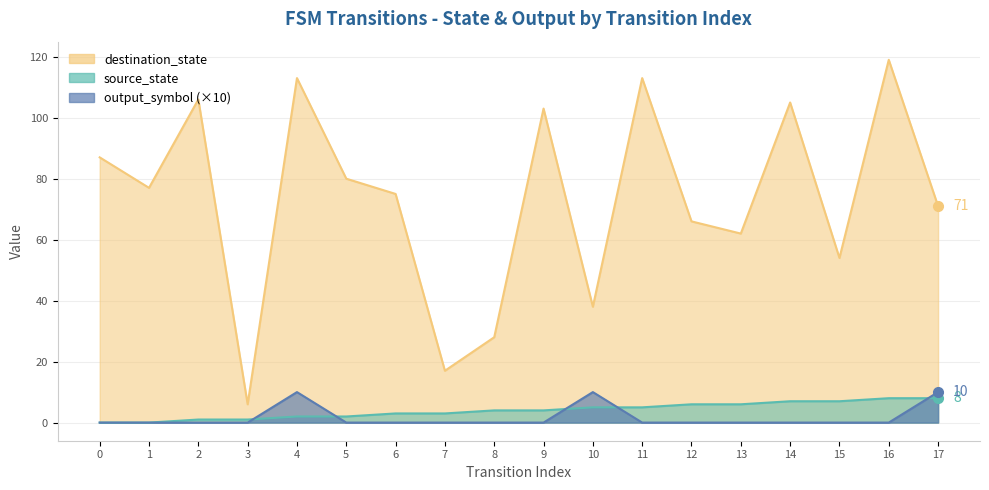

Count the number of categories in the chart.

18